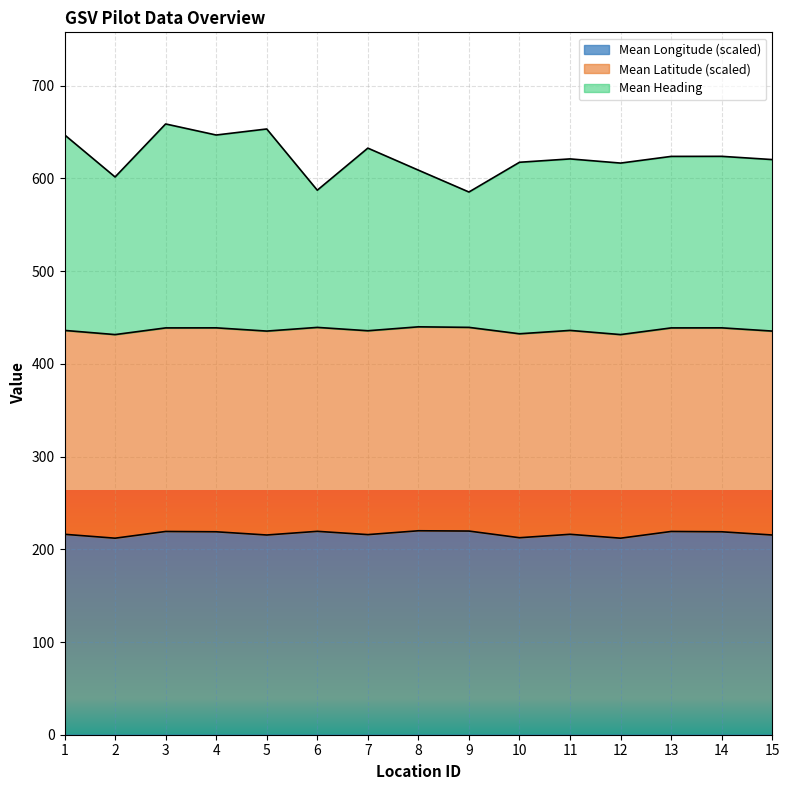

True or false: Mean Heading has more than 1 interior local peaks.

True